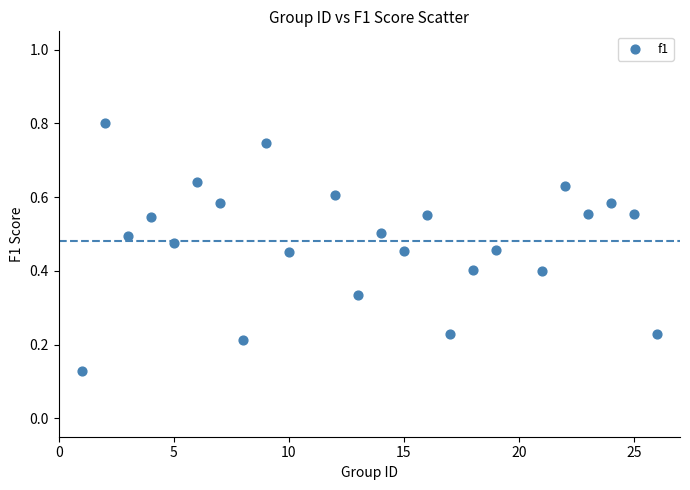

What is the range of X values (max minus min)?

25.0